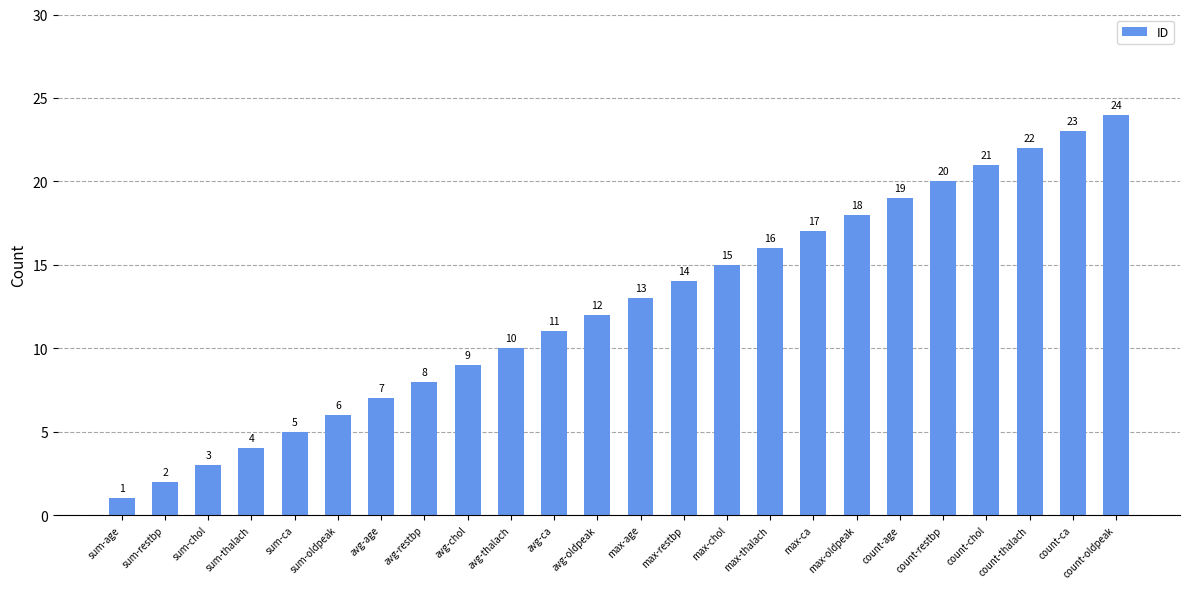

True or false: the data shows 8 at max-thalach.

False